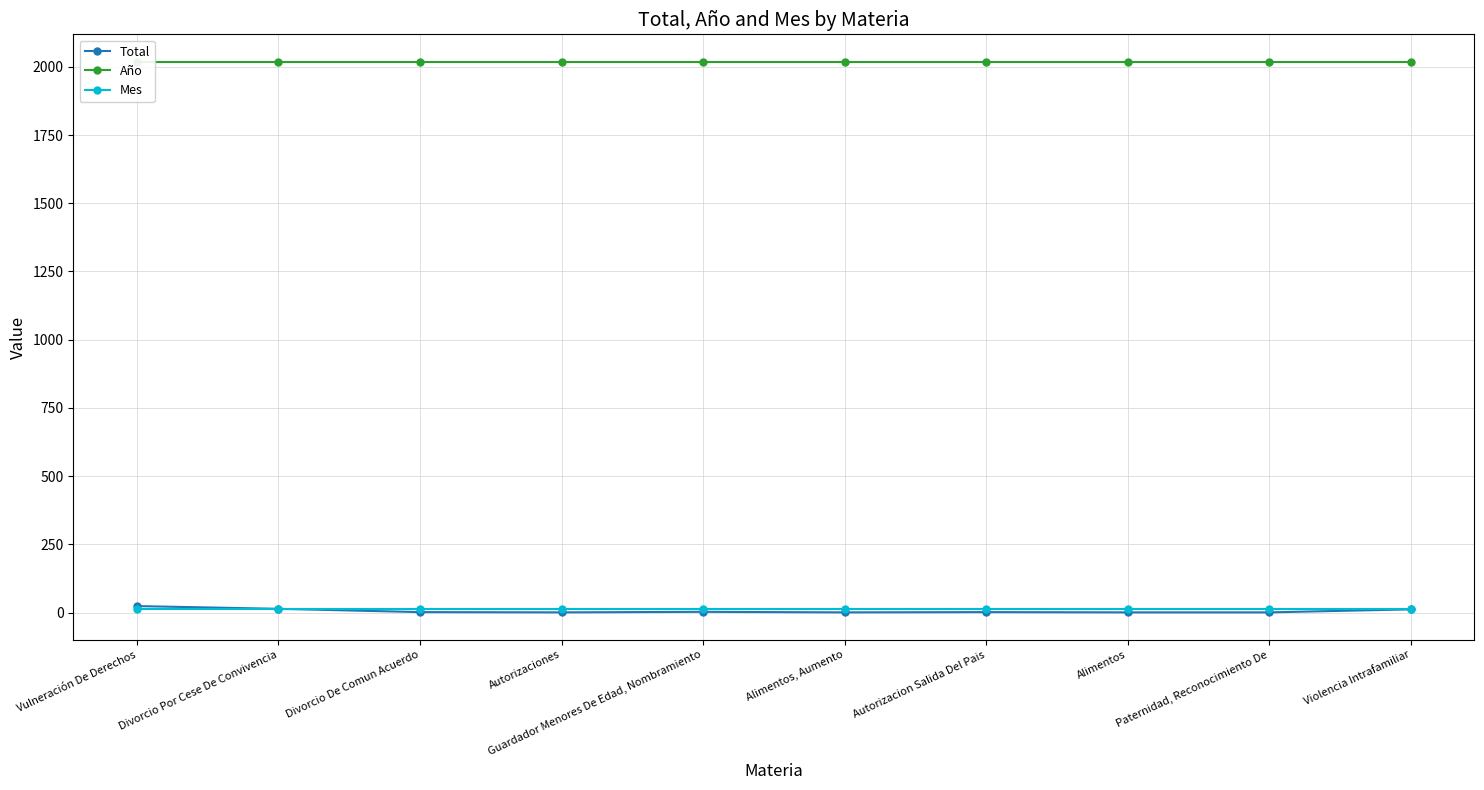

True or false: Año and Mes intersect in this chart.

False